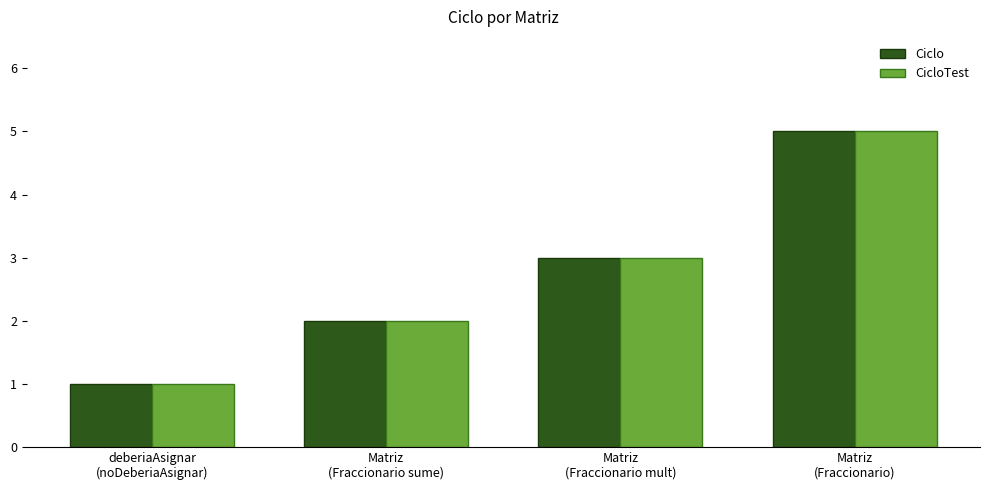

Which label corresponds to the smallest value in the chart?

deberiaAsignar
(noDeberiaAsignar)